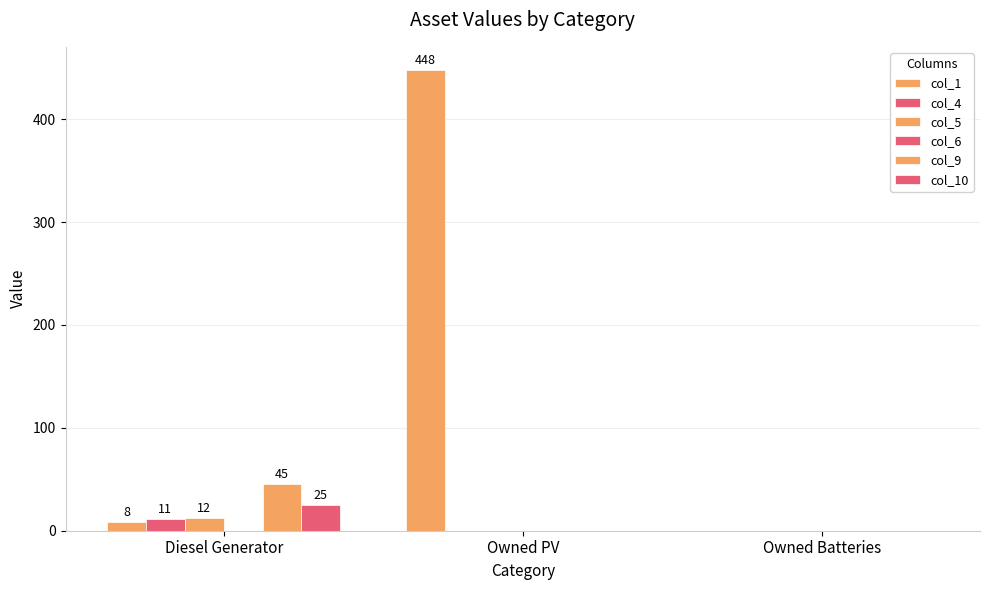

Which series changed the most between Diesel Generator and Owned Batteries?

col_9